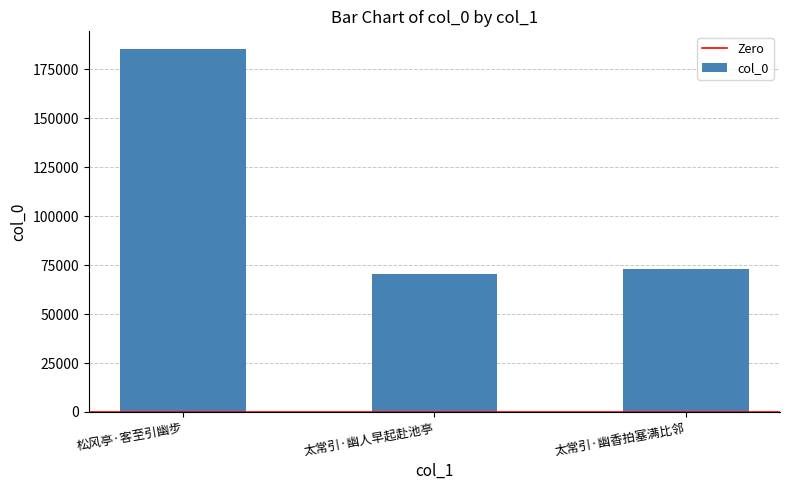

Reading left to right, transcribe all the data shown in this chart.

185172	70596	73093